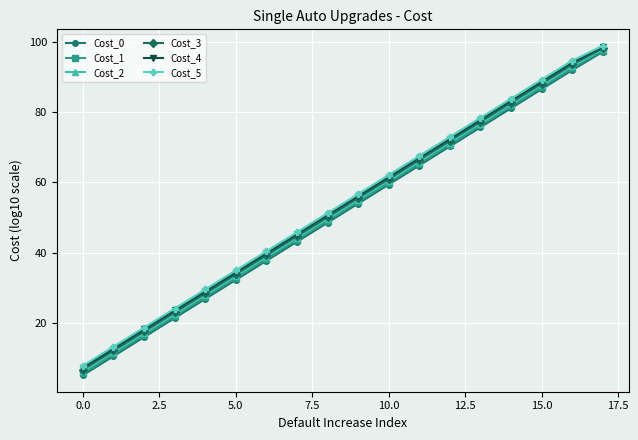

What is the value of the Cost_4 point at the 14th from the left?

77.9